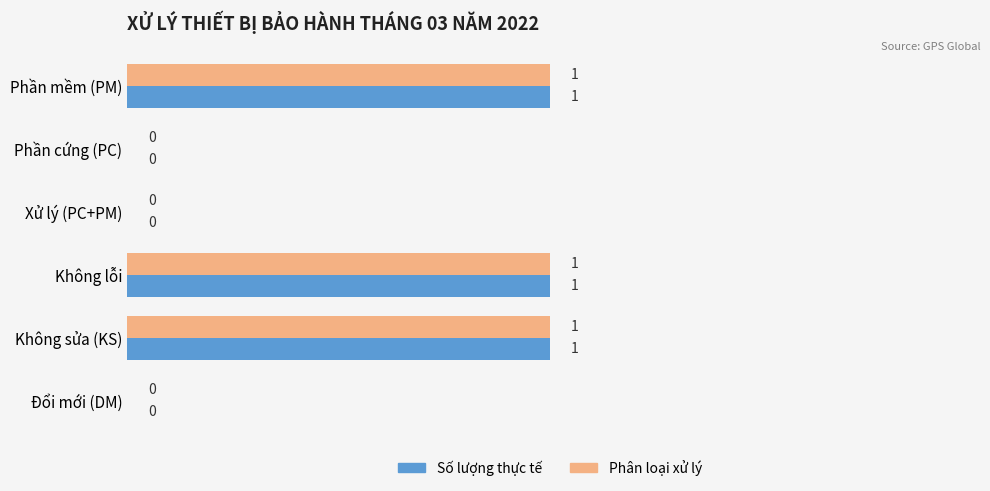

How many distinct data groups are displayed?

2